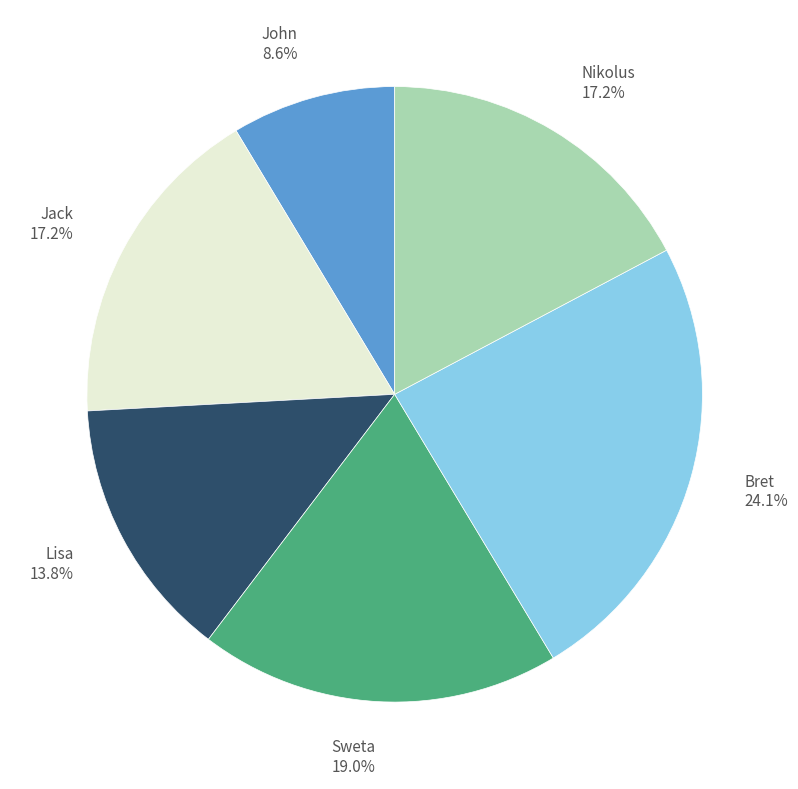

To the nearest percent, what is the average slice percentage?

17%